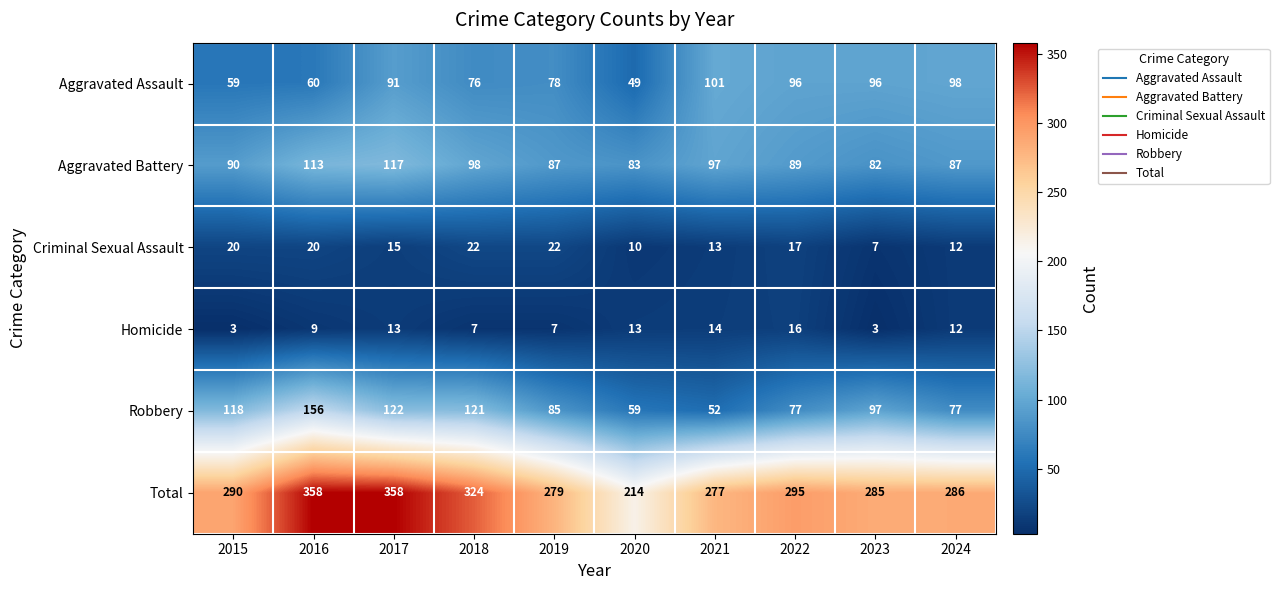

What is the maximum value for Homicide?

16